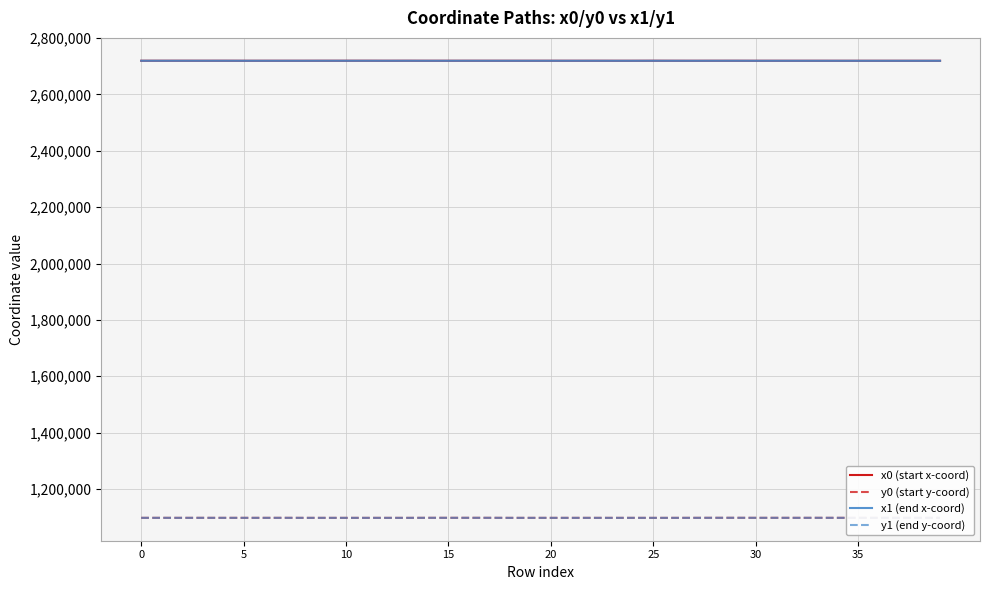

At which category is the sum across all series the highest?

29